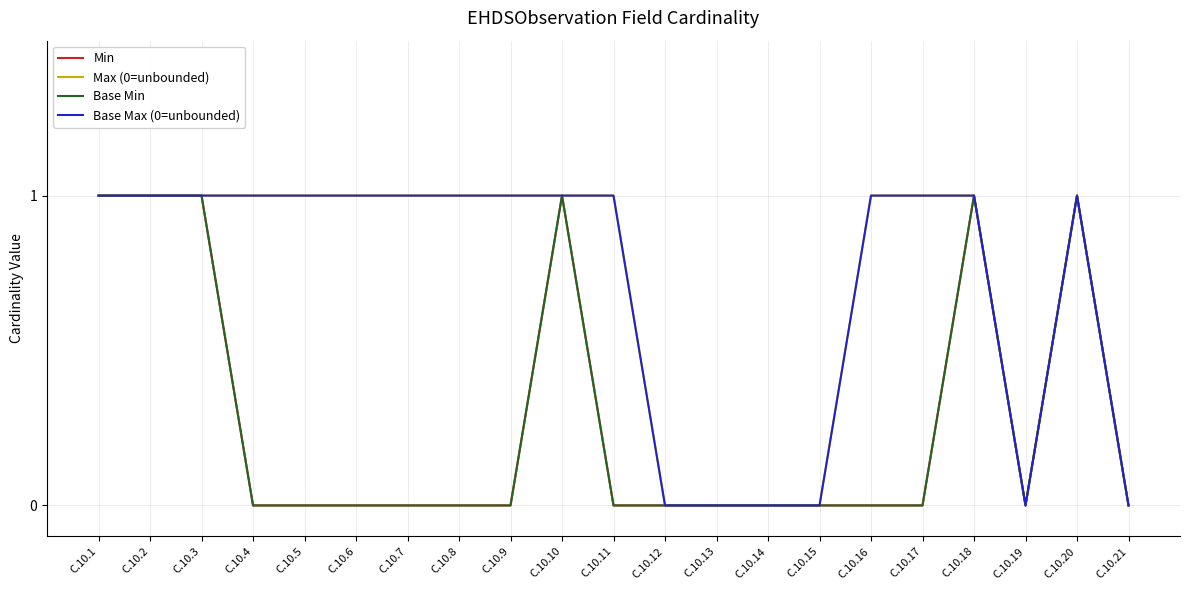

Does the chart have visible grid lines?

Yes